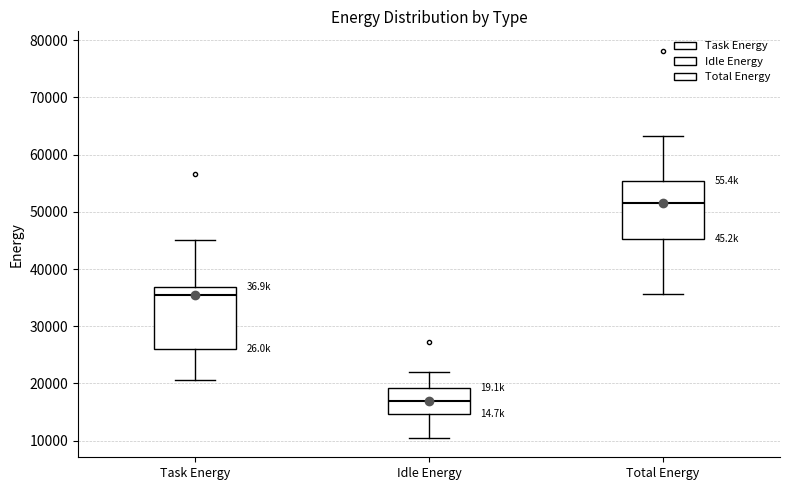

Where is the upper edge of the box for Total Energy on the y-axis? The values are not printed on the chart, so give them approximately, as read against the axis.

55000